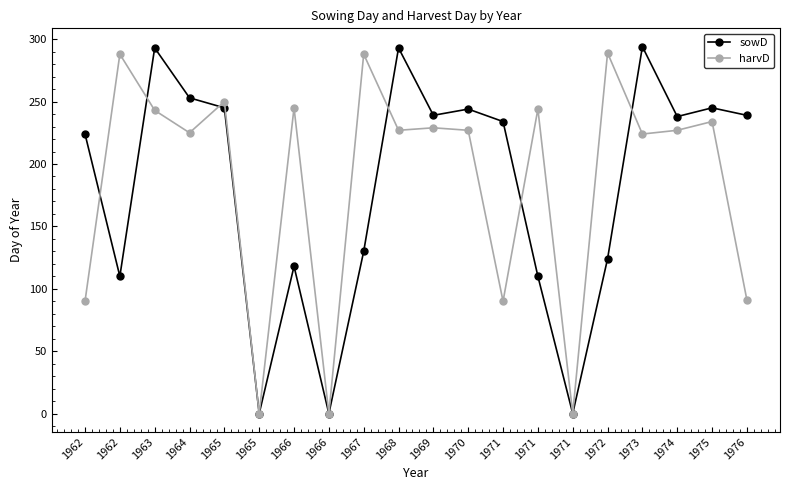

List the series in order of their peak value, lowest first.

harvD, sowD